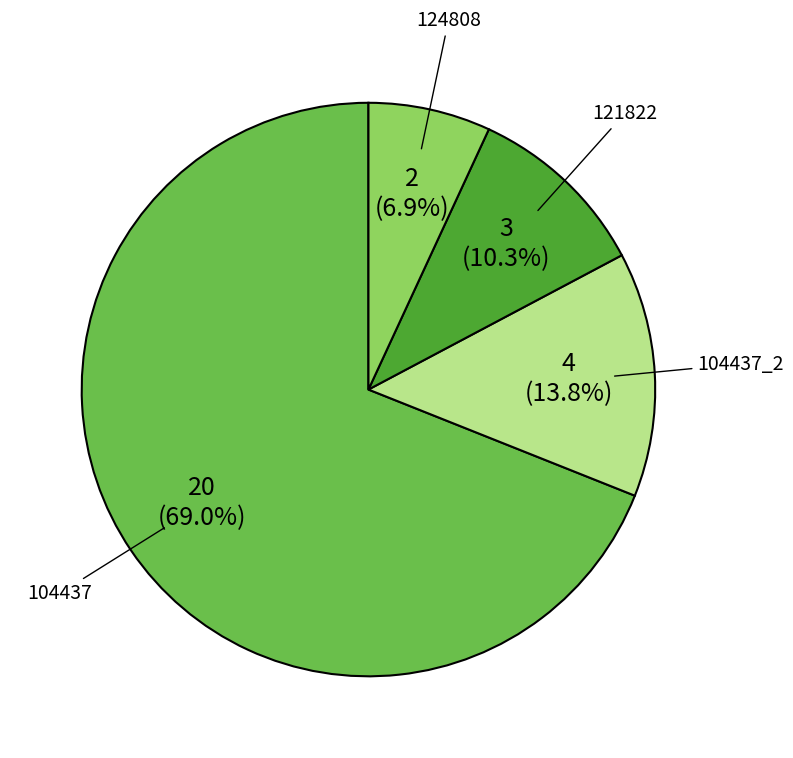

To the nearest percent, what is the difference between the largest and smallest slice percentages?

62%